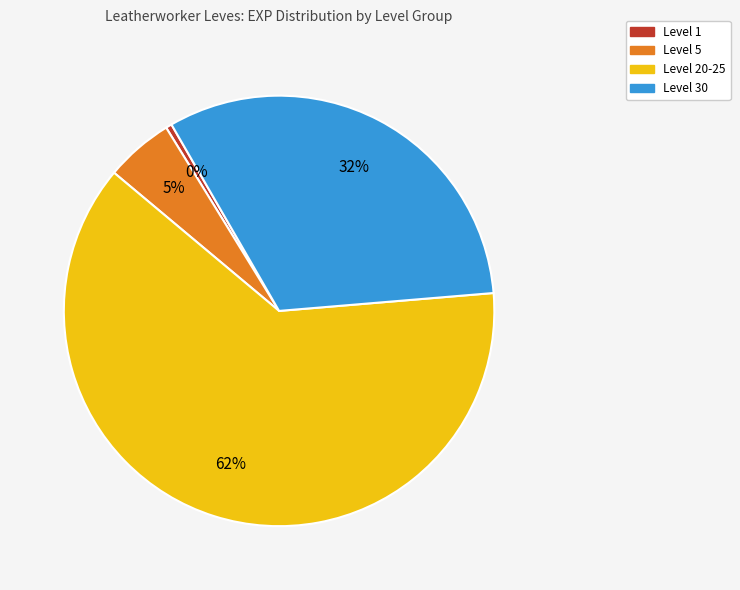

To the nearest percent, what is the average slice percentage?

25%